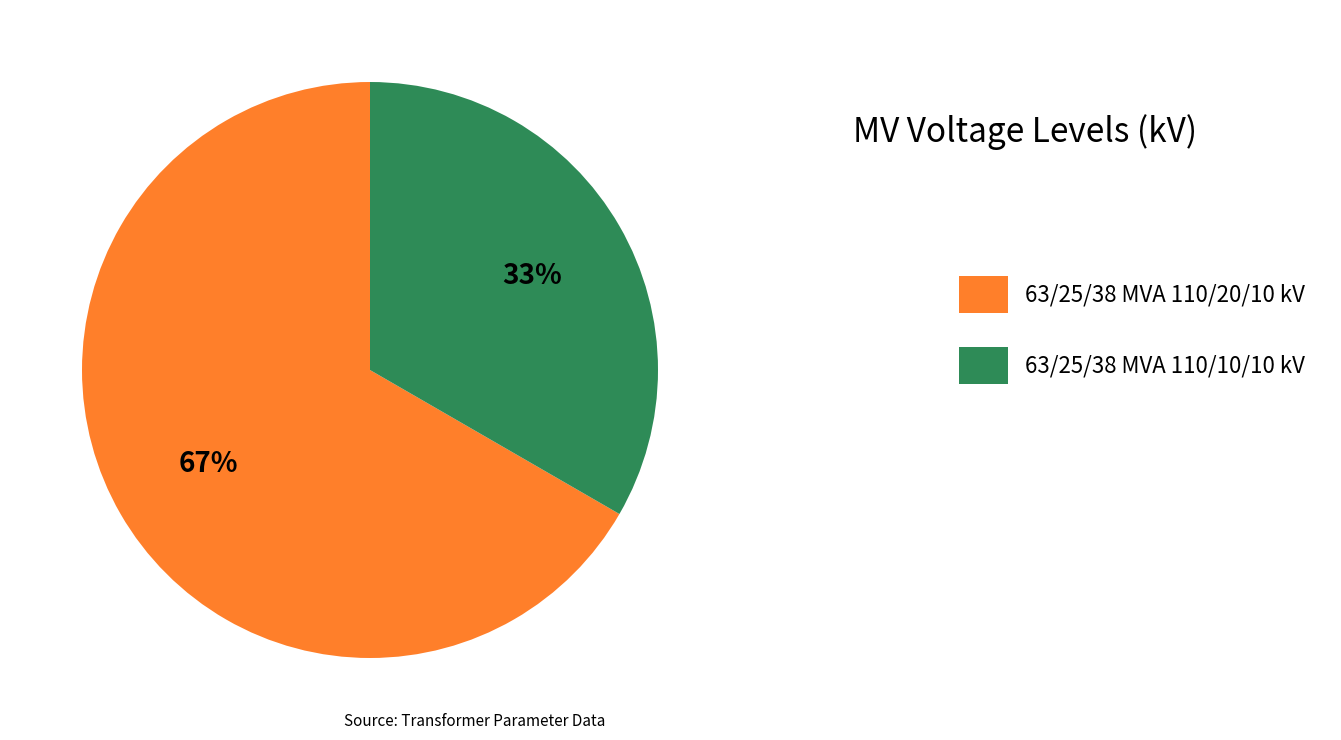

Does 63/25/38 MVA 110/10/10 kV account for over 50% of the chart?

No